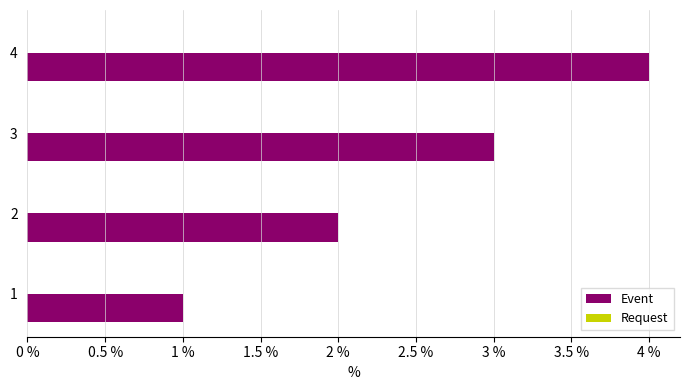

Does the chart contain any negative values?

No